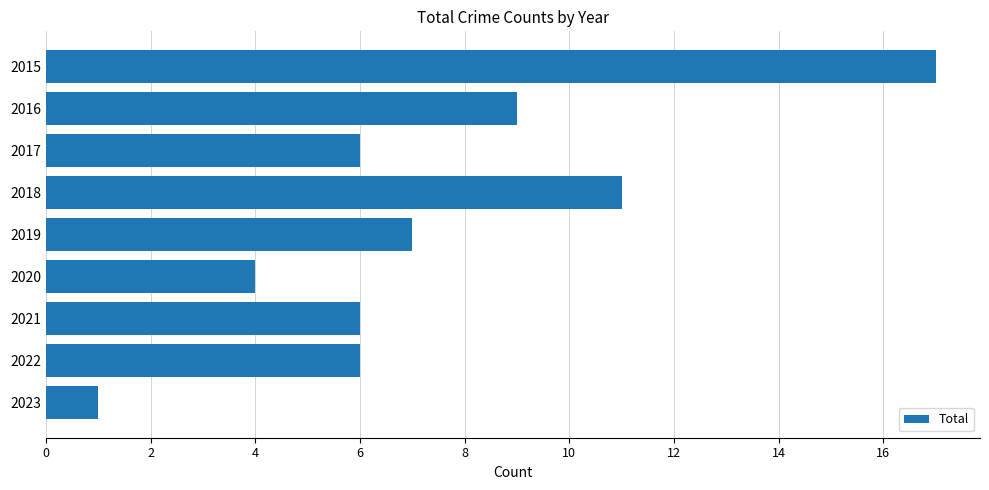

What value does the data have at 2016?

9